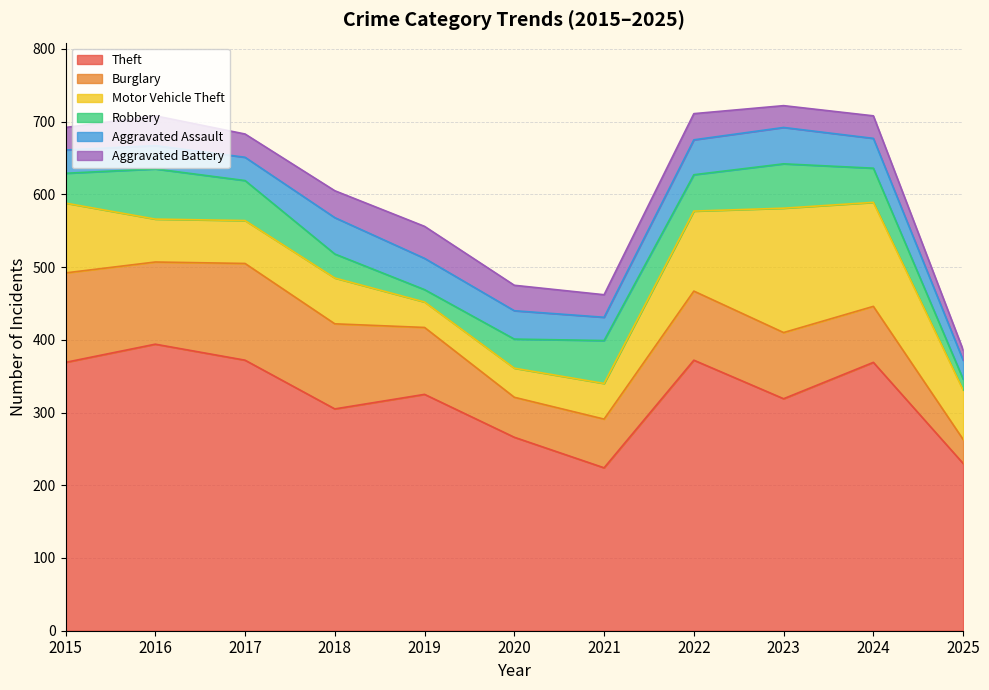

At which category is the sum across all series the highest?

2023